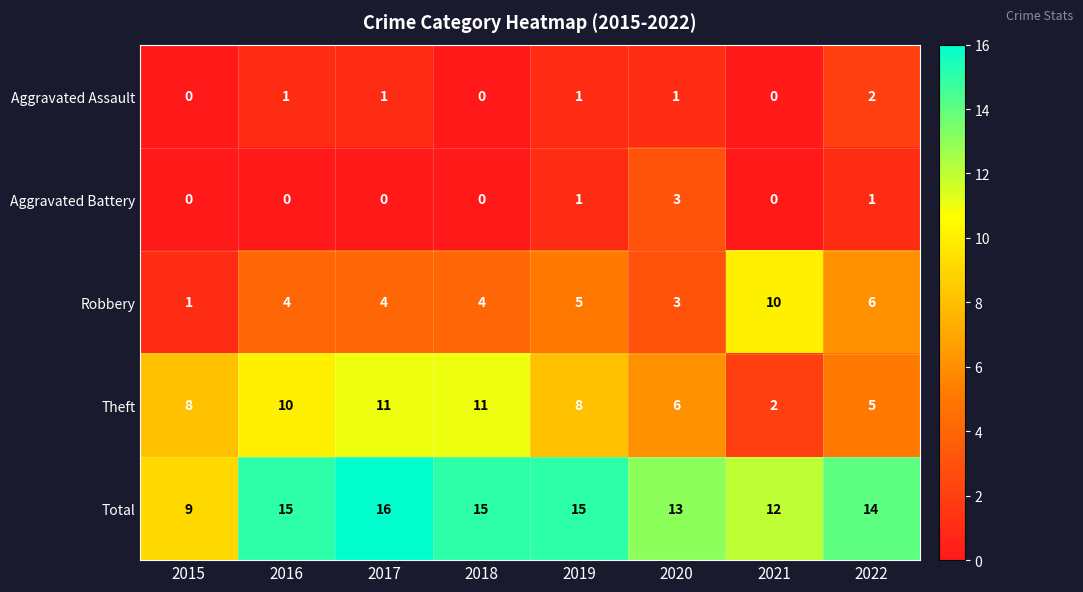

Is it true that Total equals 14 at 2022?

True